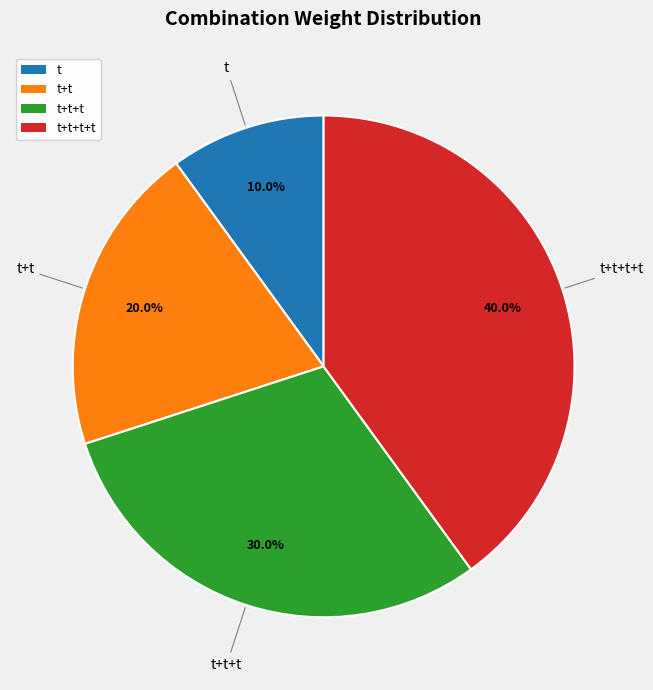

To the nearest percent, what is the difference between the largest and smallest slice percentages?

30%